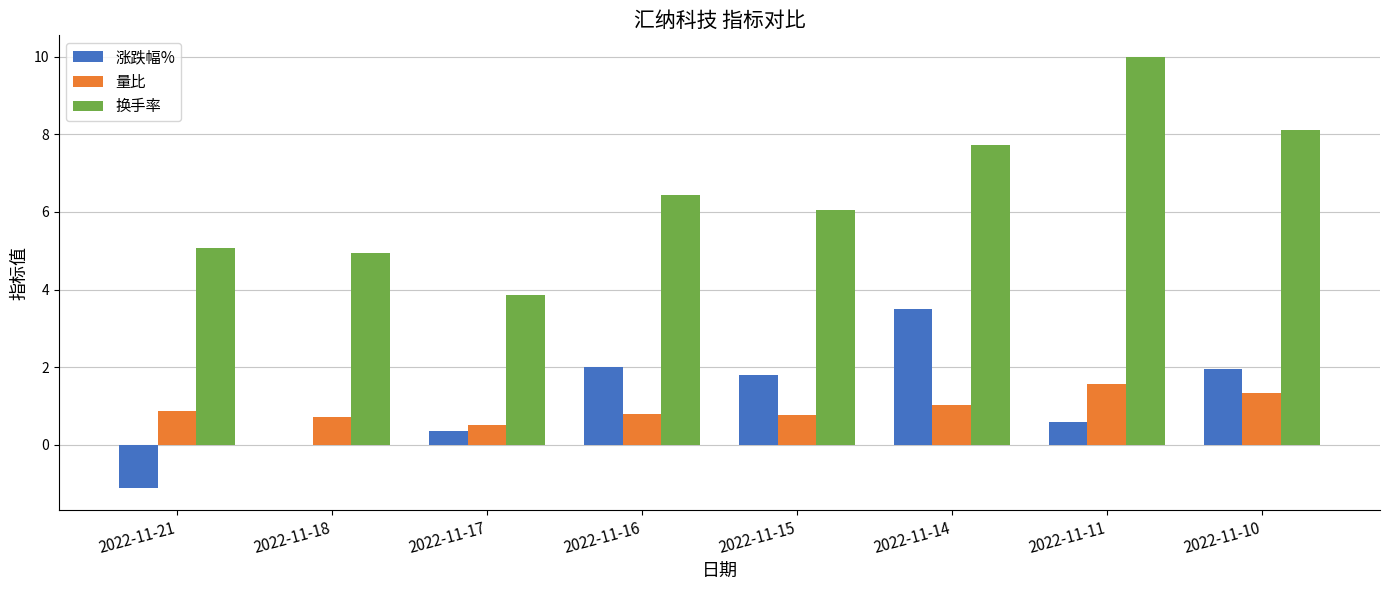

What is the sum of all 换手率 values?

52.2